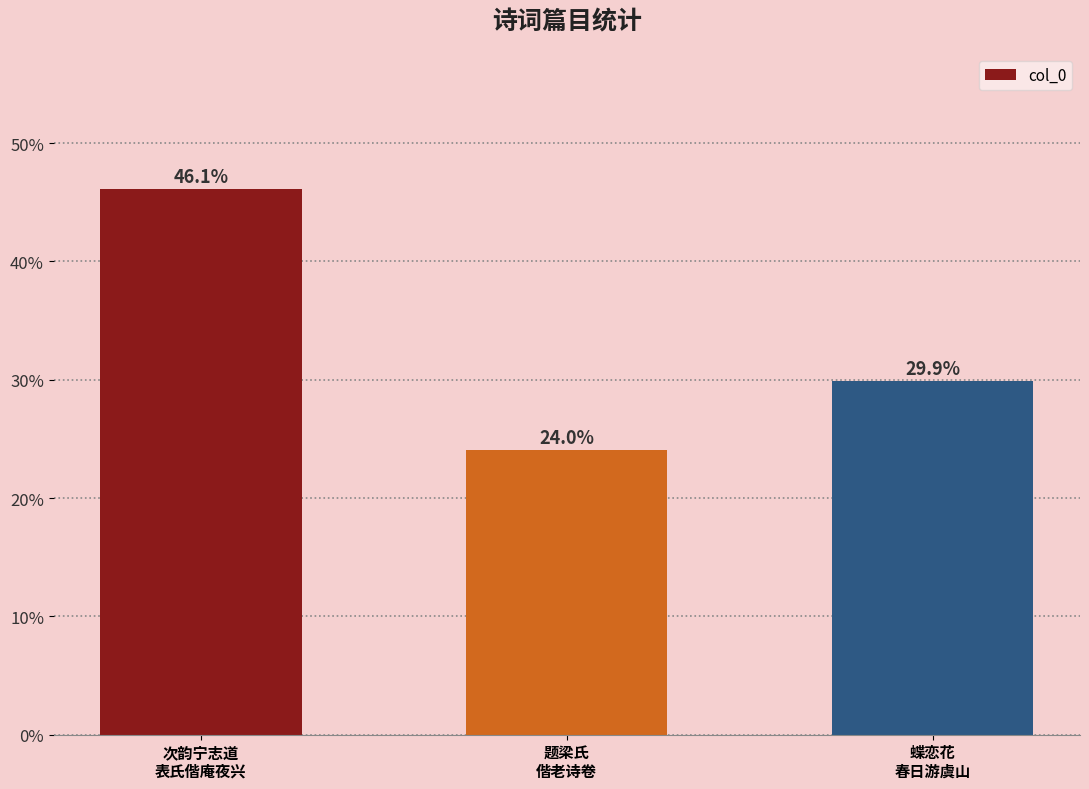

Reading left to right, list all the values displayed in this chart.

次韵宁志道
表氏偕庵夜兴=46.1	题梁氏
偕老诗卷=24.0	蝶恋花
春日游虞山=29.9